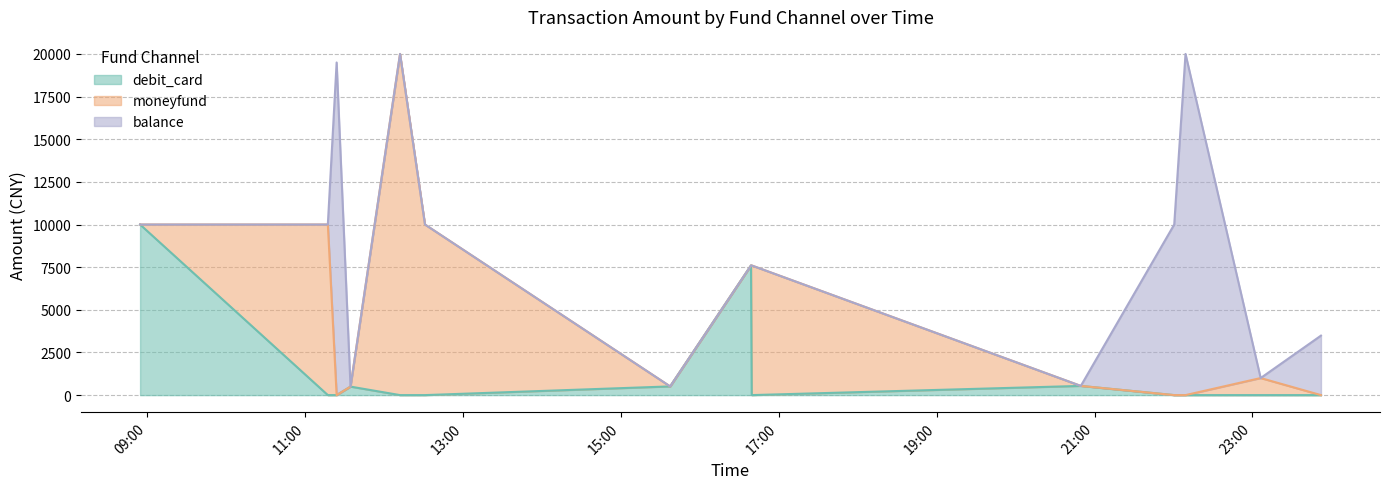

Is it true that moneyfund equals 12696.2 at 2023-09-13 22:09:09?

False